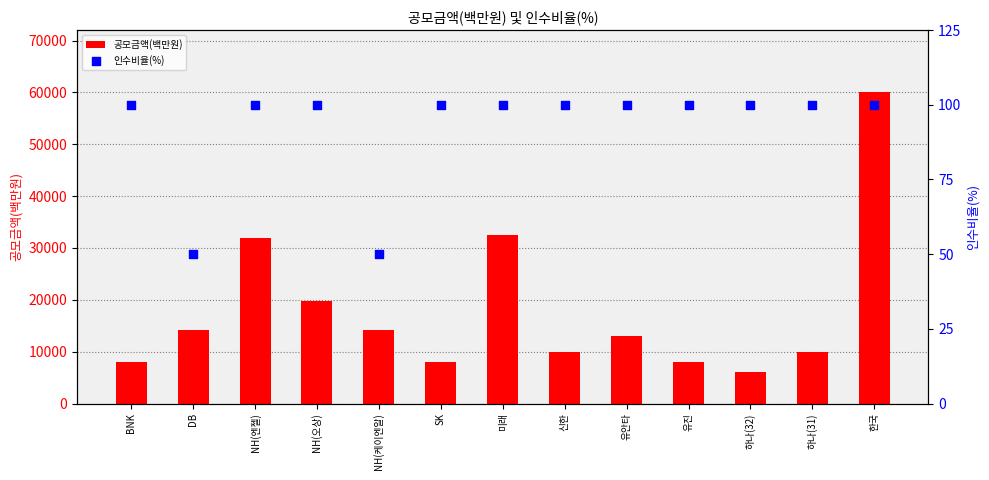

At which category is the sum across all series the highest?

한국